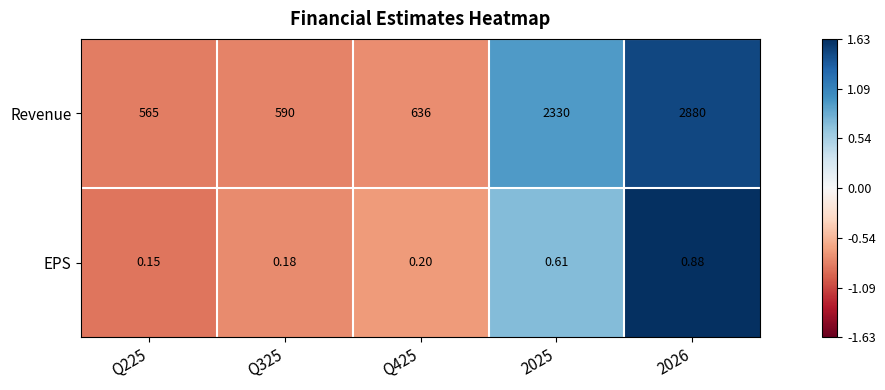

Which series has the largest range (max minus min)?

Revenue